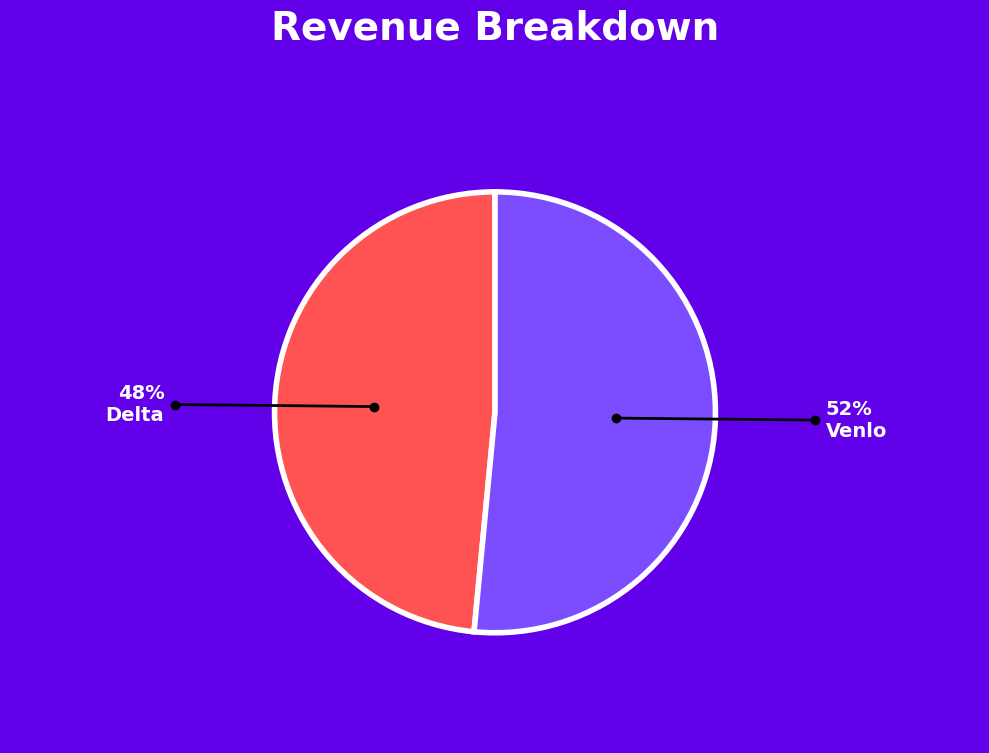

Is there a majority slice in this chart?

Yes